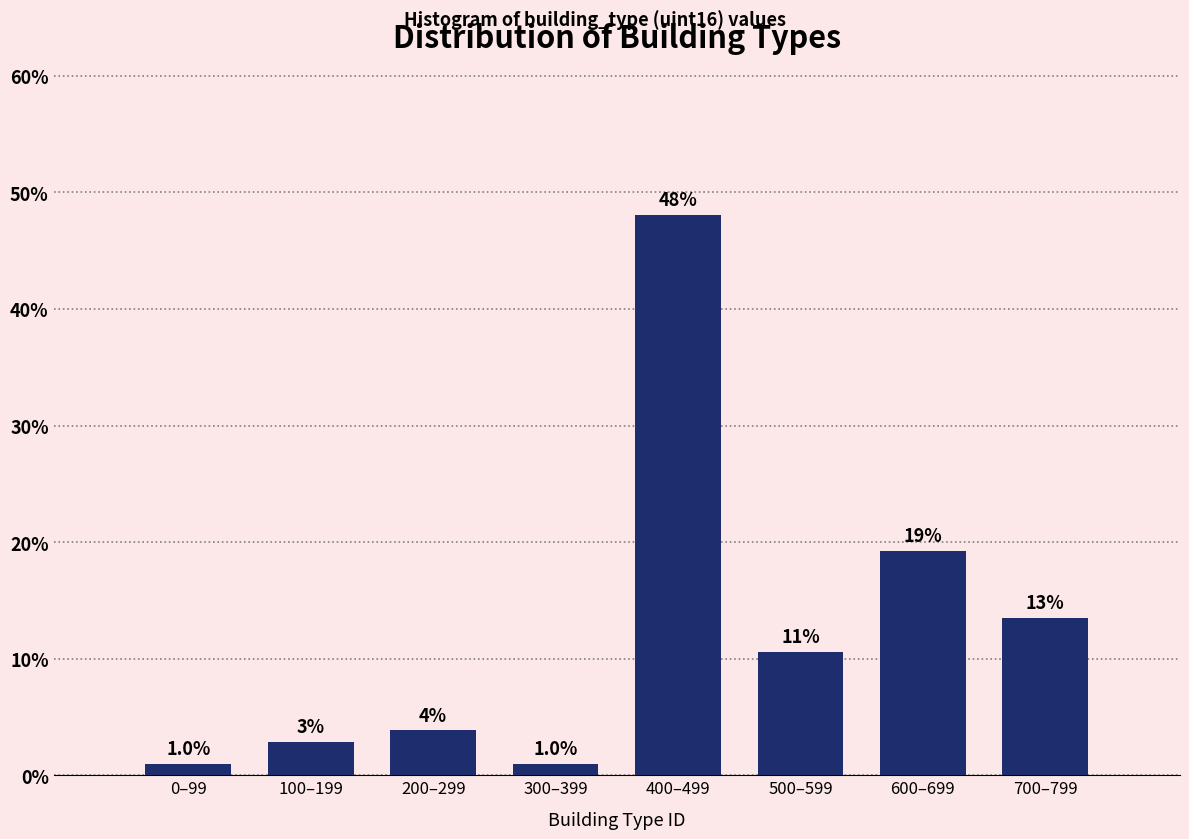

Does the chart contain any negative values?

No